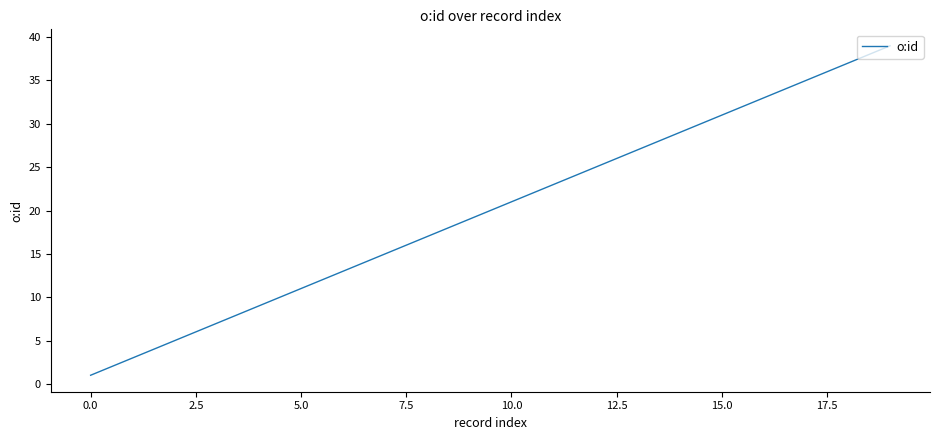

What is the greatest value displayed?

39